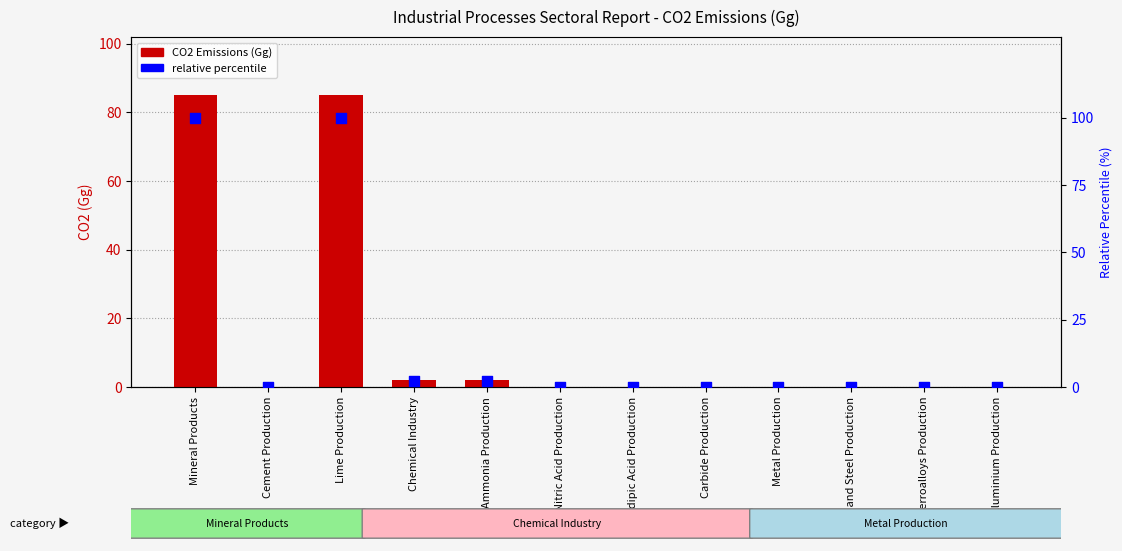

At how many categories does at least one series exceed 82?

2